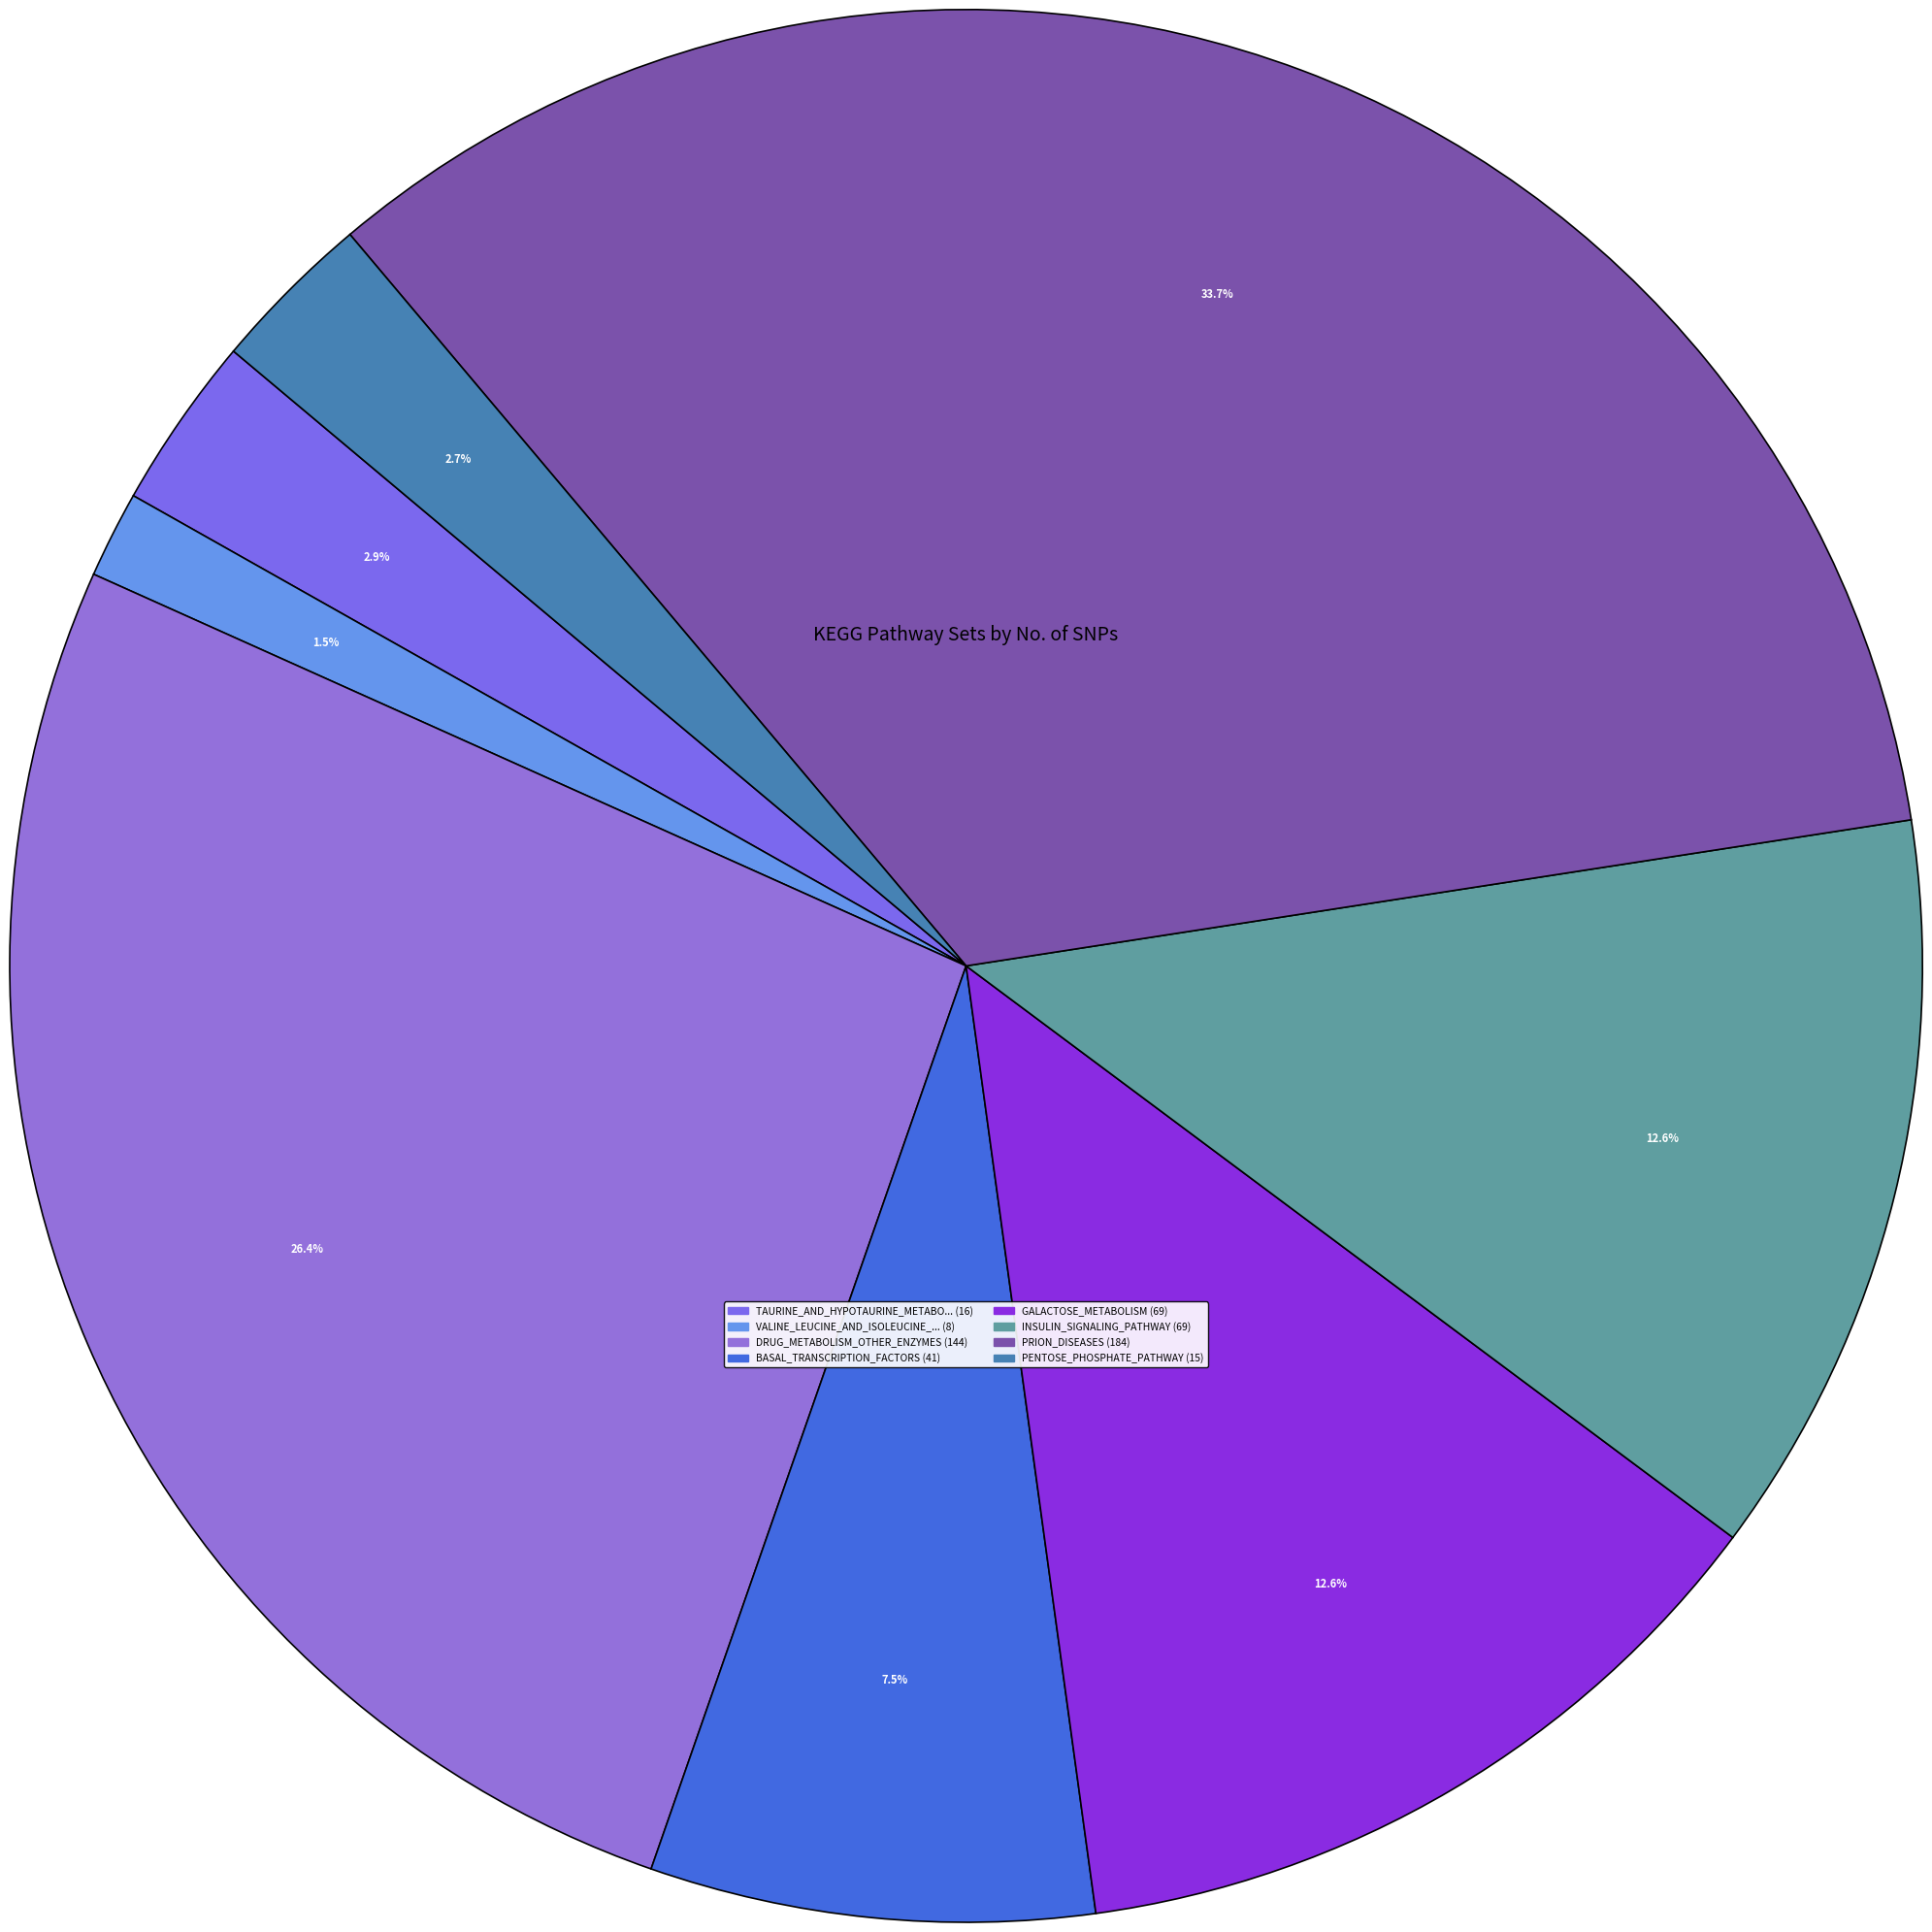

How many segments does this pie chart have?

8